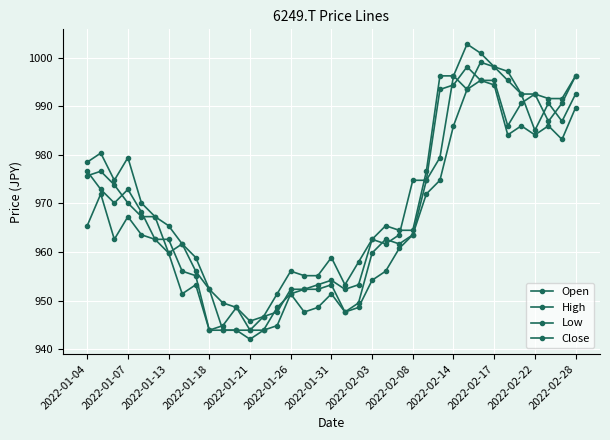

What is the value of the Close point at the 10th from the left?

943.9